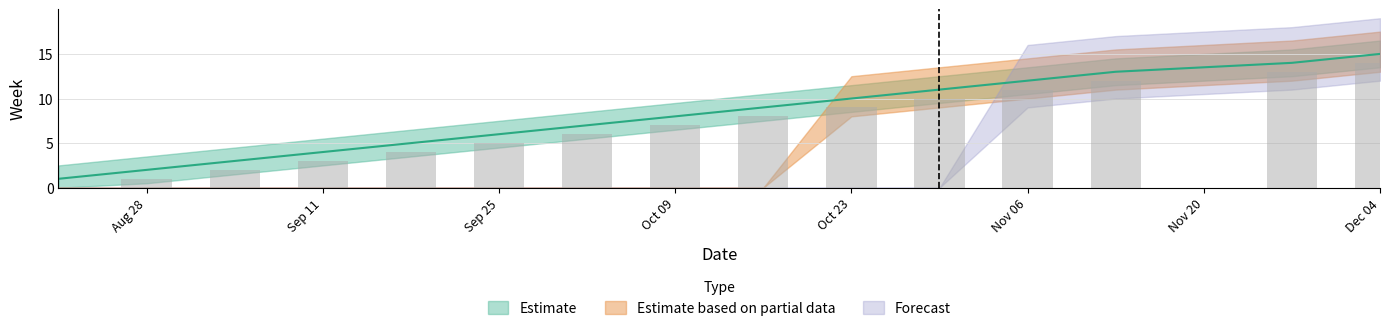

What is the spread (max minus min) of values at 2017-09-25?

6